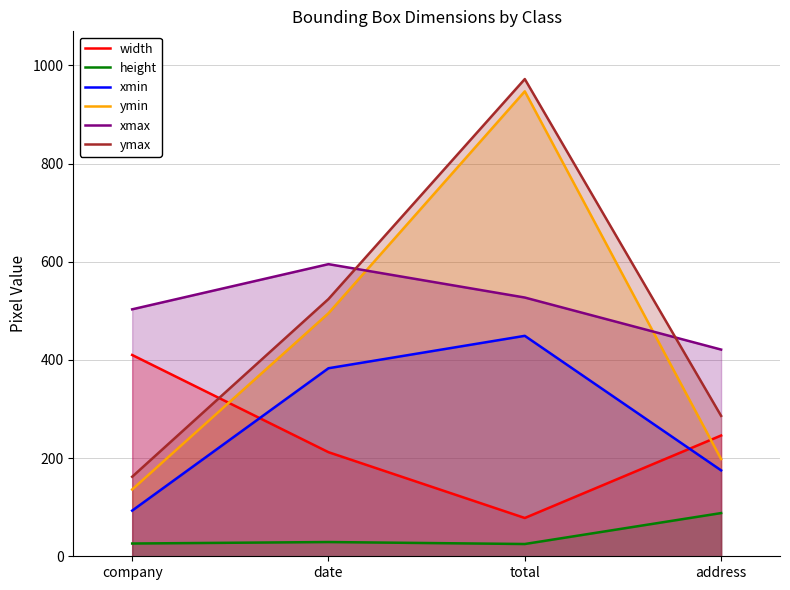

Does the chart display data point markers on the line(s)?

No